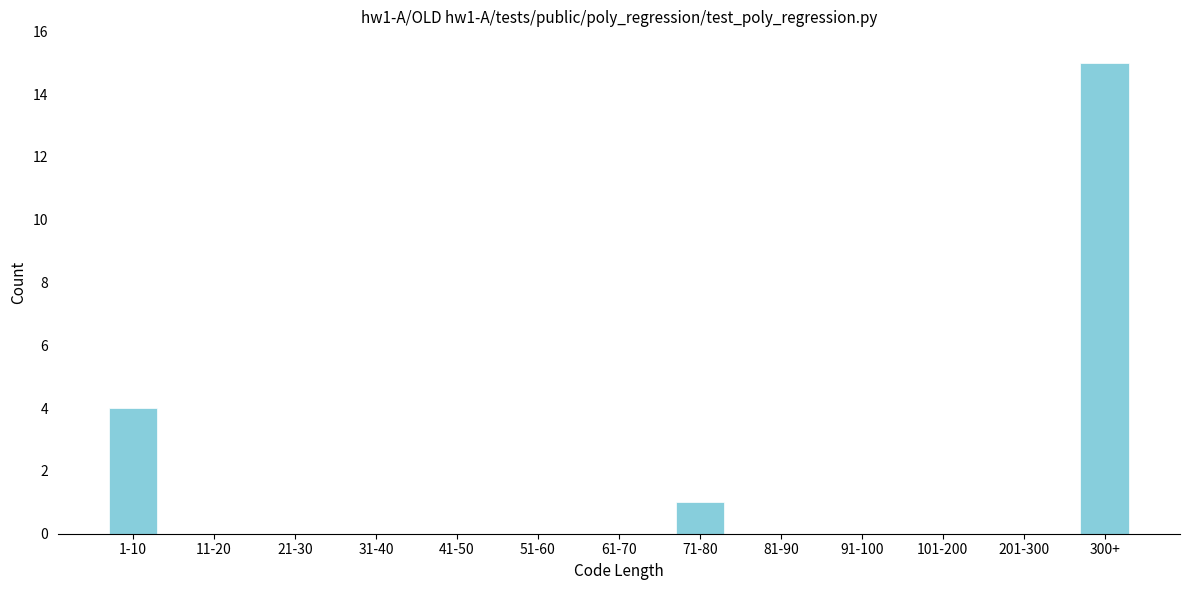

Reading left to right, what are all the values shown in this chart?

1-10=4	11-20=0	21-30=0	31-40=0	41-50=0	51-60=0	61-70=0	71-80=1	81-90=0	91-100=0	101-200=0	201-300=0	300+=15